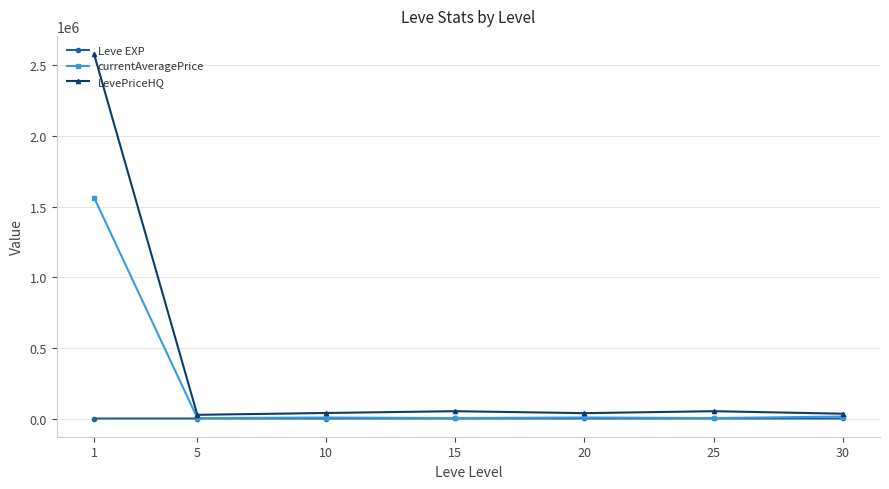

What is the total value across all series at 30?

48122.9